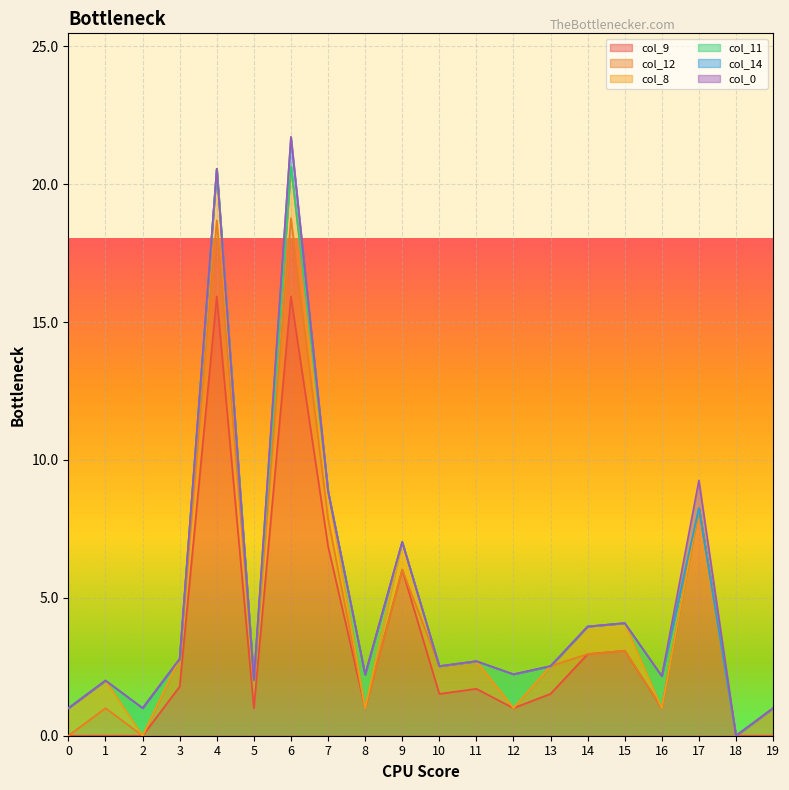

Rank the series by their maximum value, from lowest to highest.

col_0, col_14, col_11, col_8, col_12, col_9